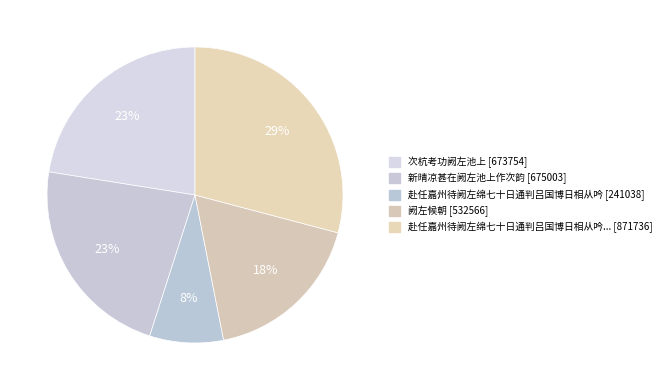

How many segments does this pie chart have?

5